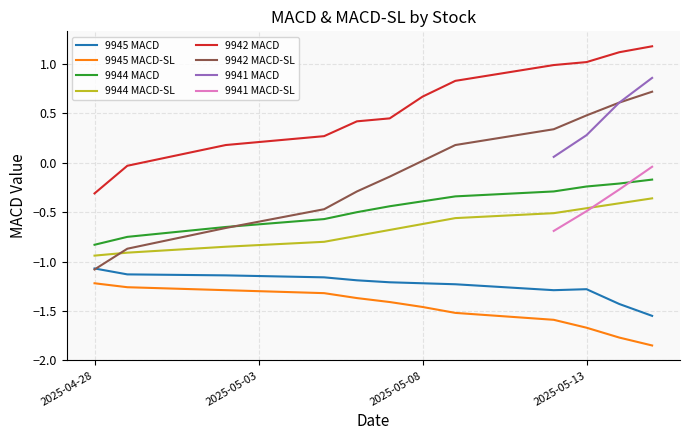

How many data points does each series have?

40